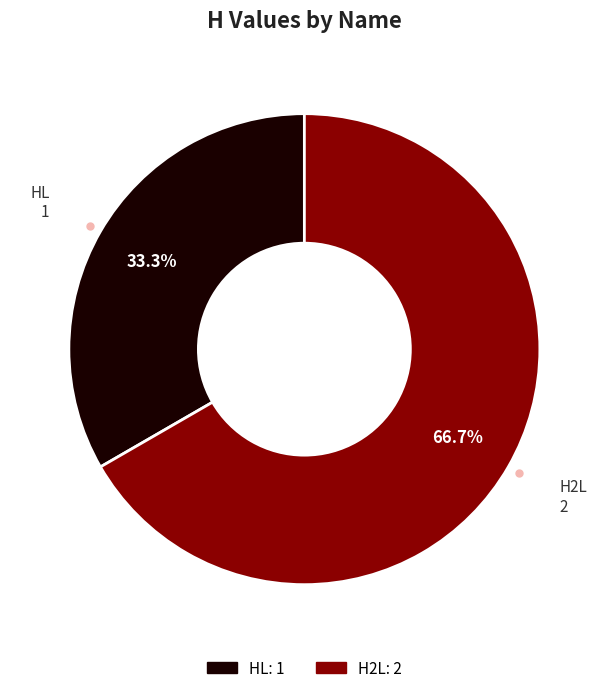

Does any single category account for the majority?

Yes